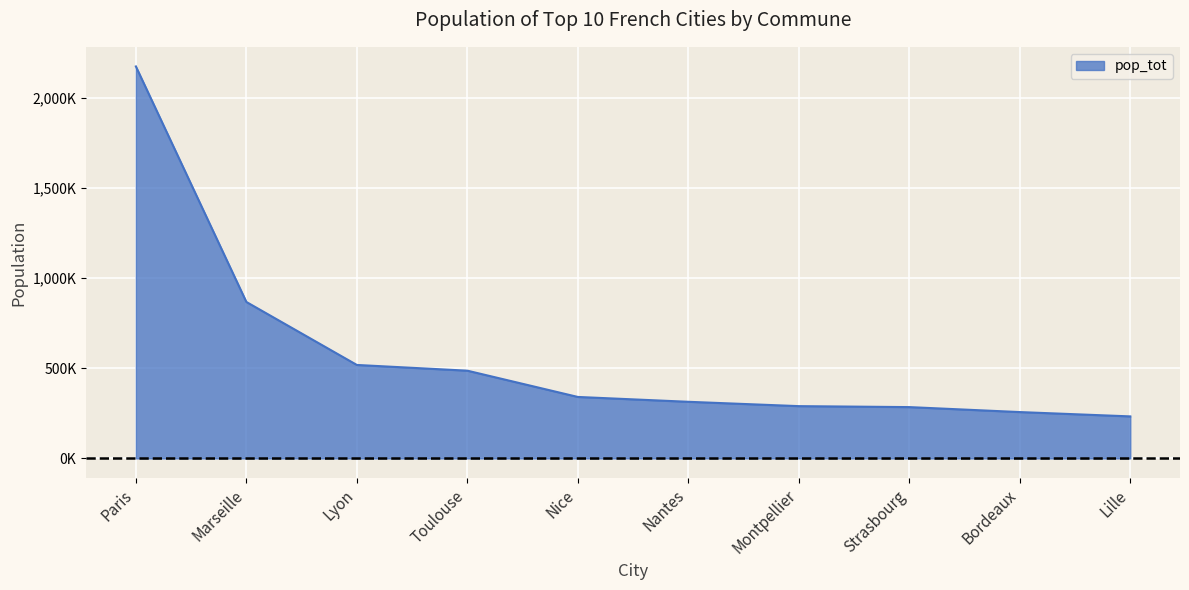

What value does the data have at Nantes, to the nearest 50?

314150